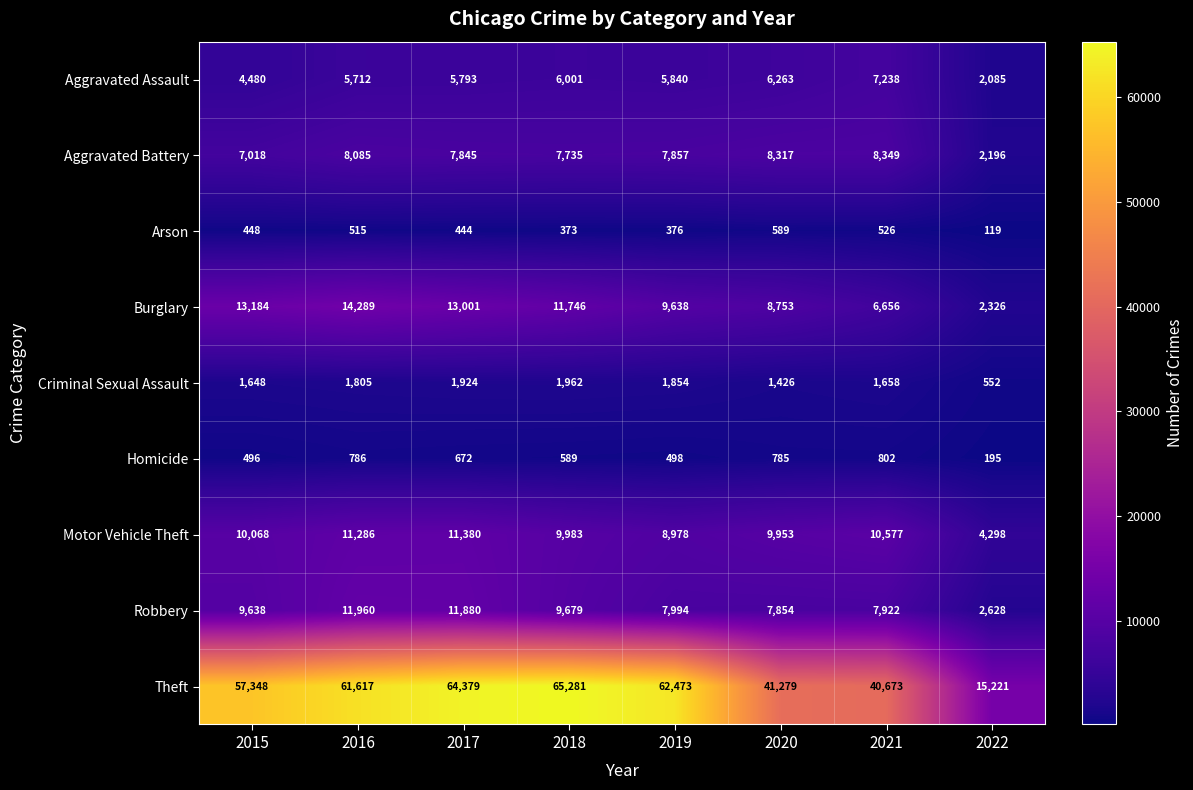

What is the difference between the maximum and minimum values in the Theft series?

50060